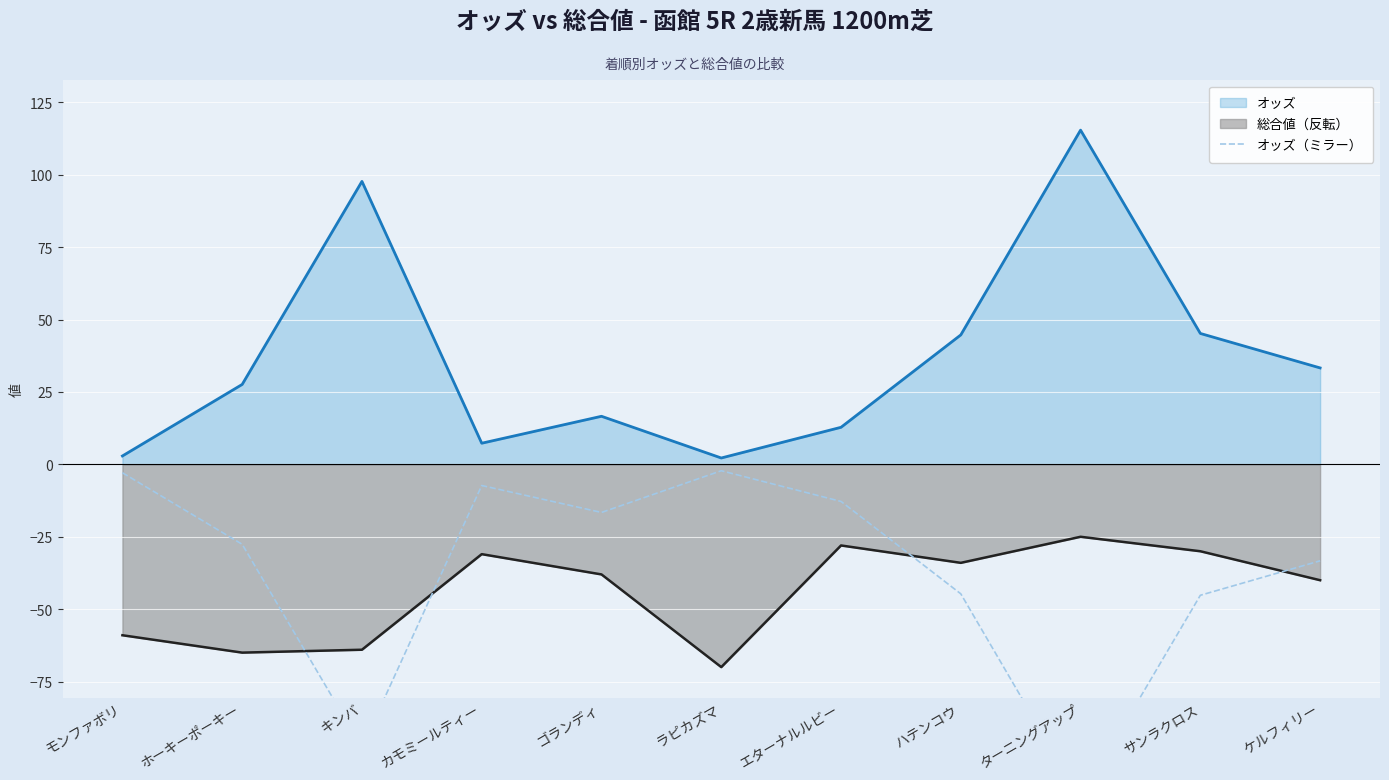

What is the smallest value displayed?

-115.4